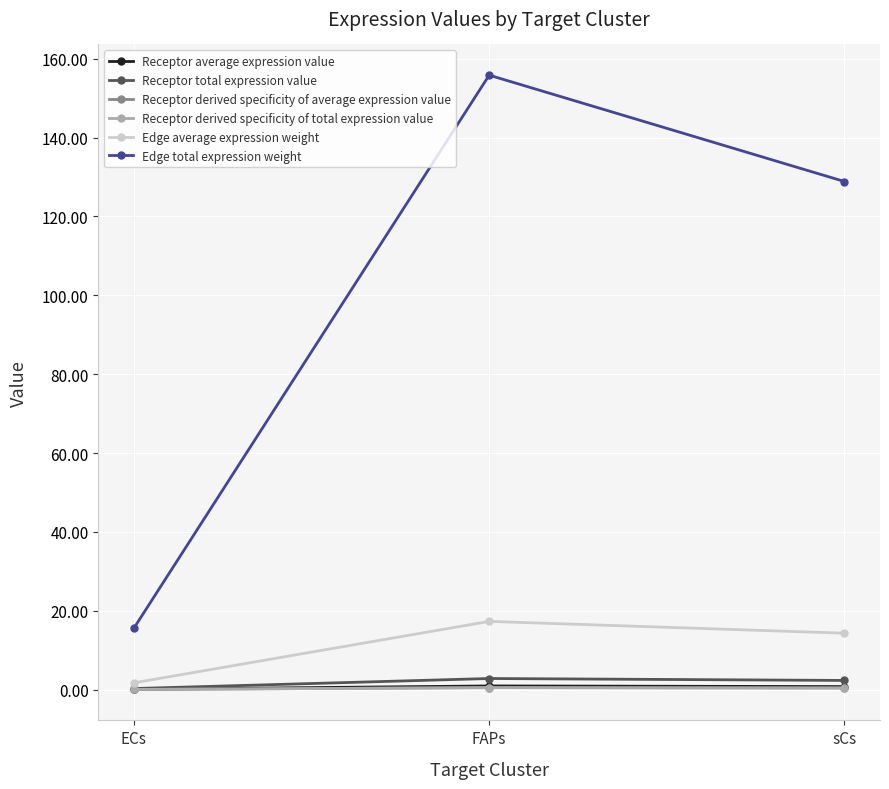

Does the chart have visible grid lines?

Yes